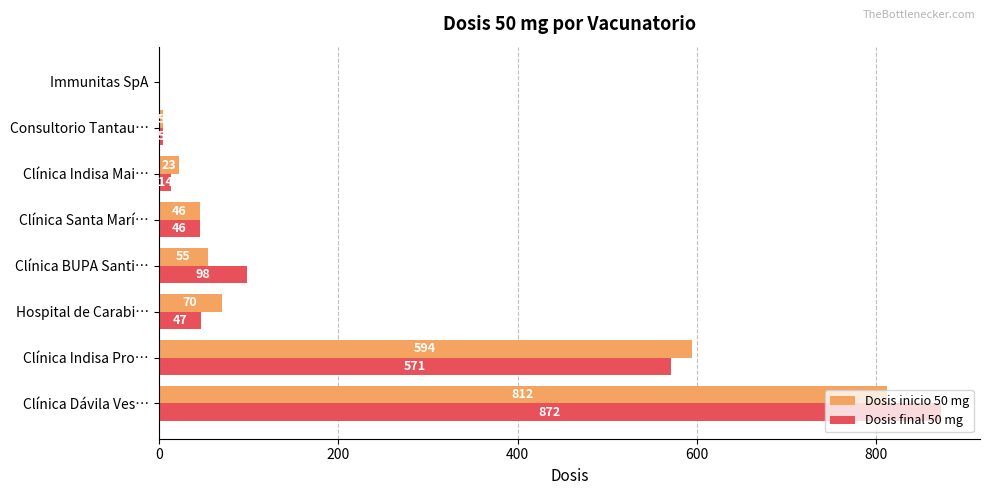

What is the total value across all series at Clínica BUPA Santi…?

153